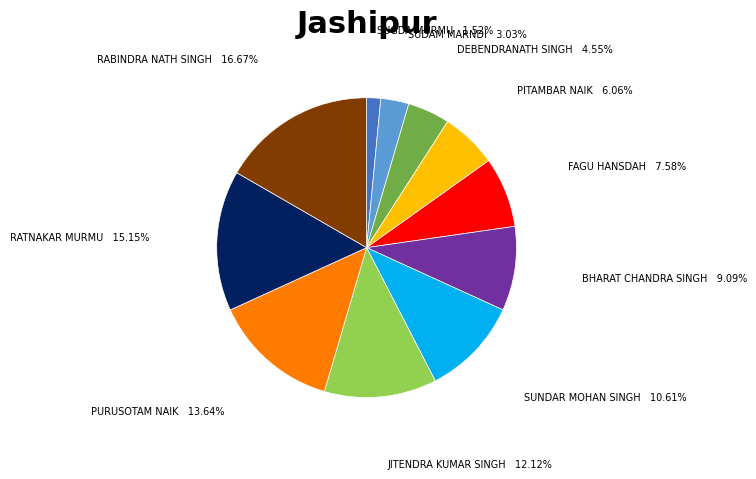

Is there any slice that represents more than half of the pie?

No